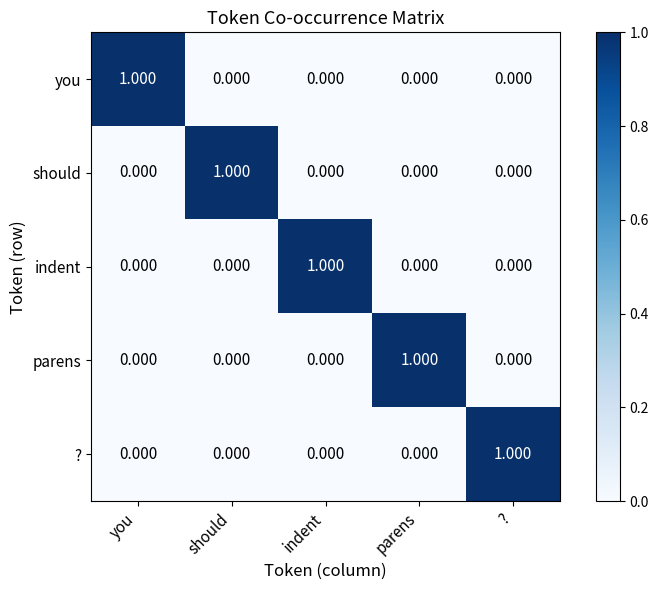

Count the number of categories in the chart.

5